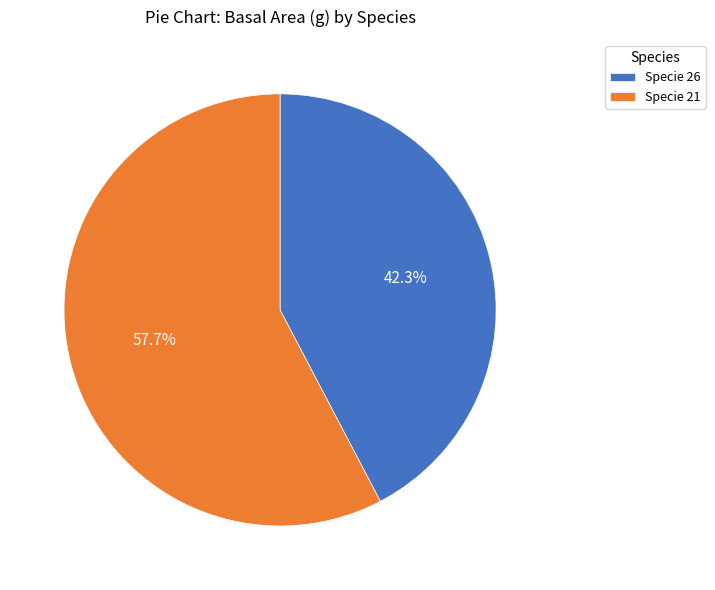

Which category has the biggest portion of the pie?

Specie 21